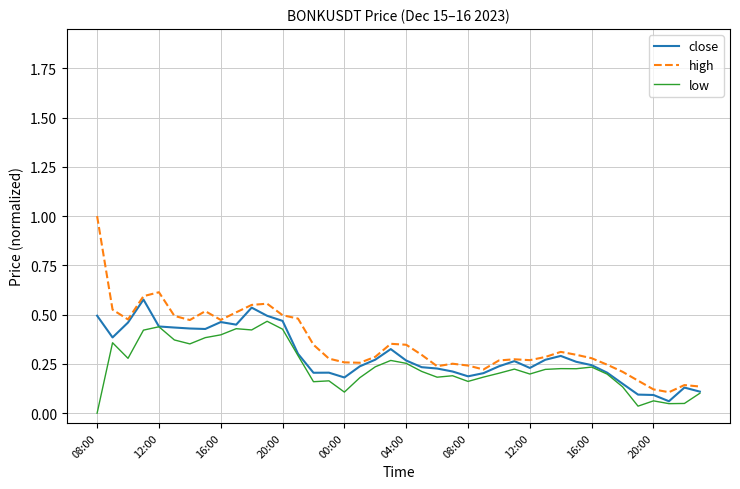

Does the chart display data point markers on the line(s)?

No